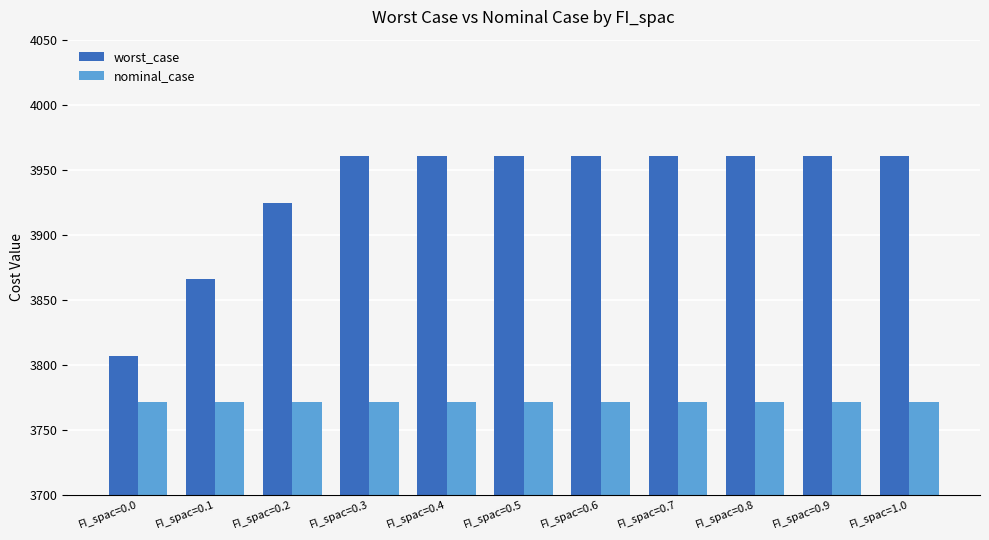

True or false: nominal_case has a value of 1556.3 at FI_spac=0.2.

False